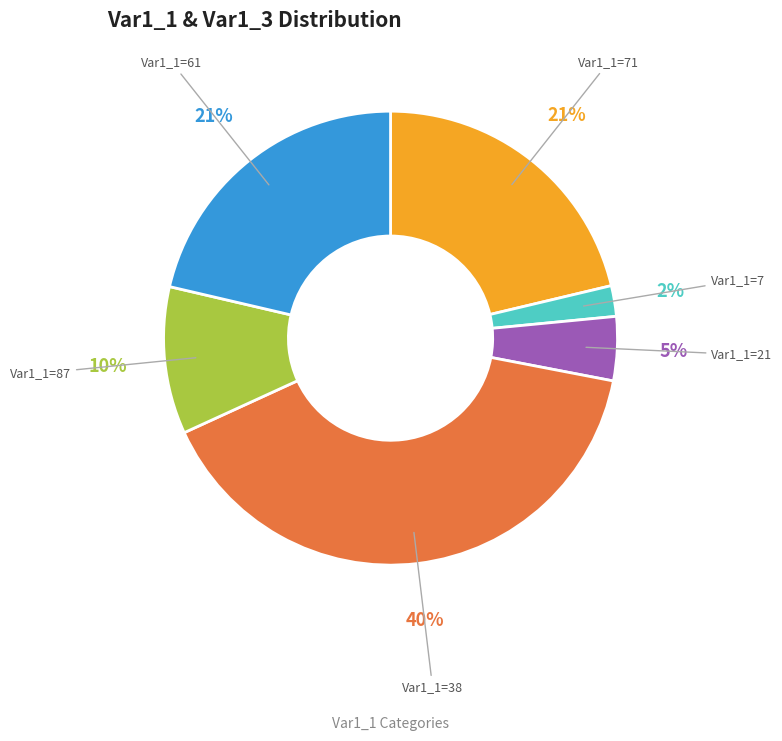

Does any single category account for the majority?

No